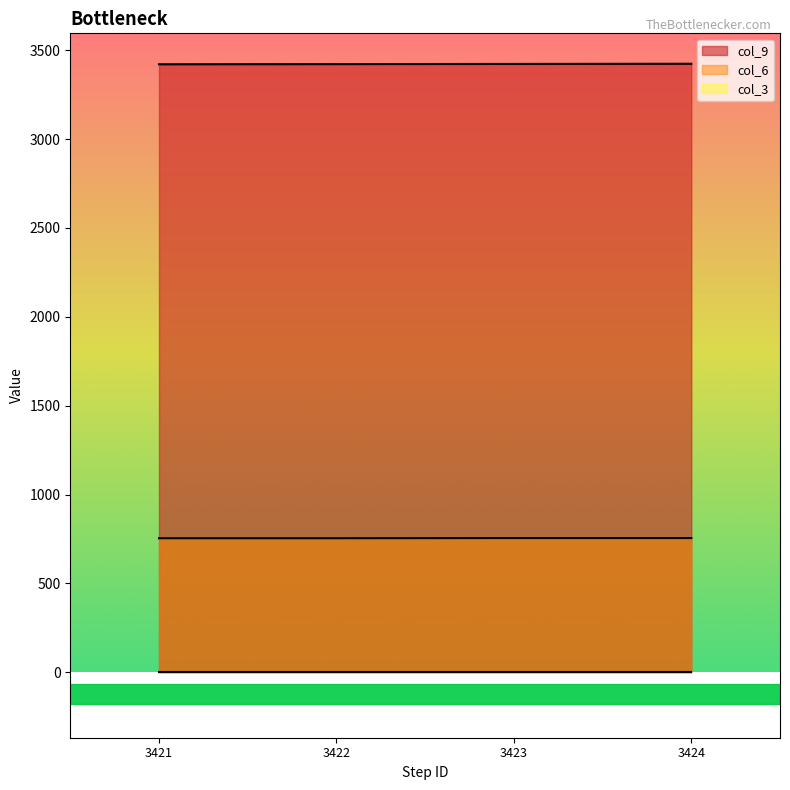

Is the value of col_9 at 3421 greater than the value of col_6 at 3421?

Yes